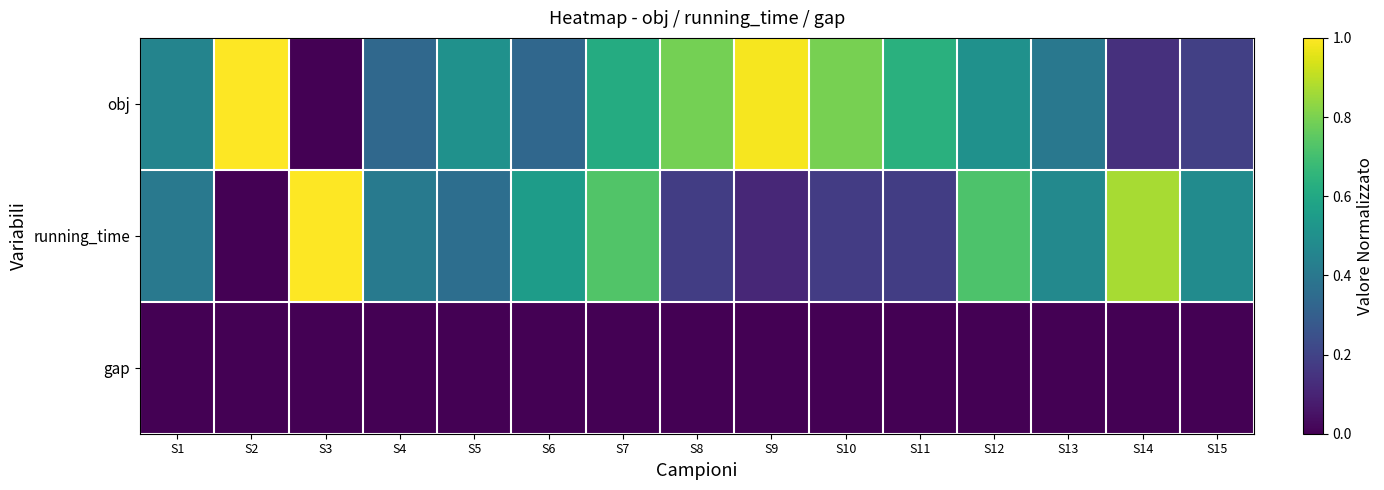

What is the greatest value displayed?

1.0